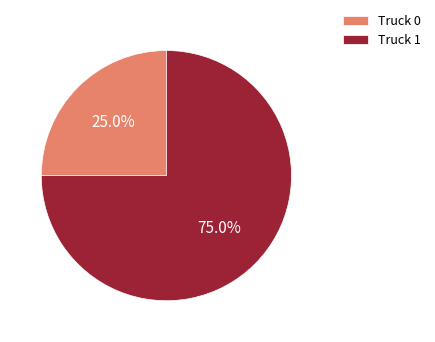

What is the ratio of the value at Truck 0 to the value at Truck 1?

0.3